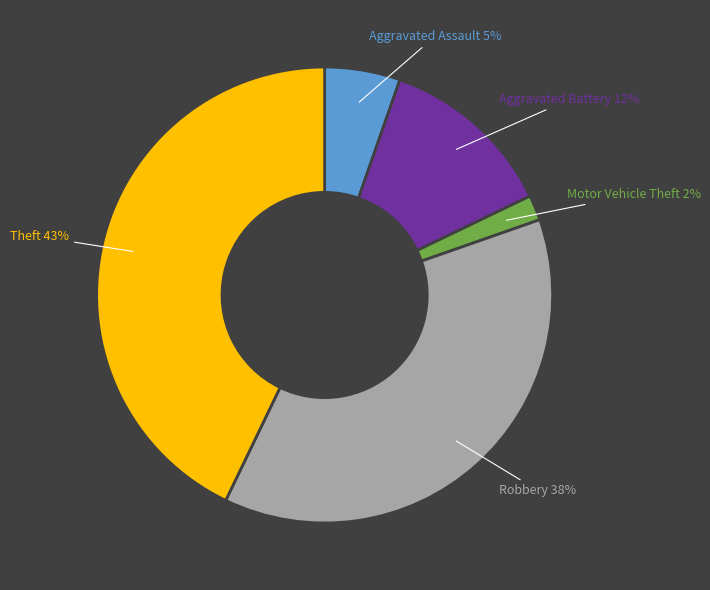

How many segments does this pie chart have?

5